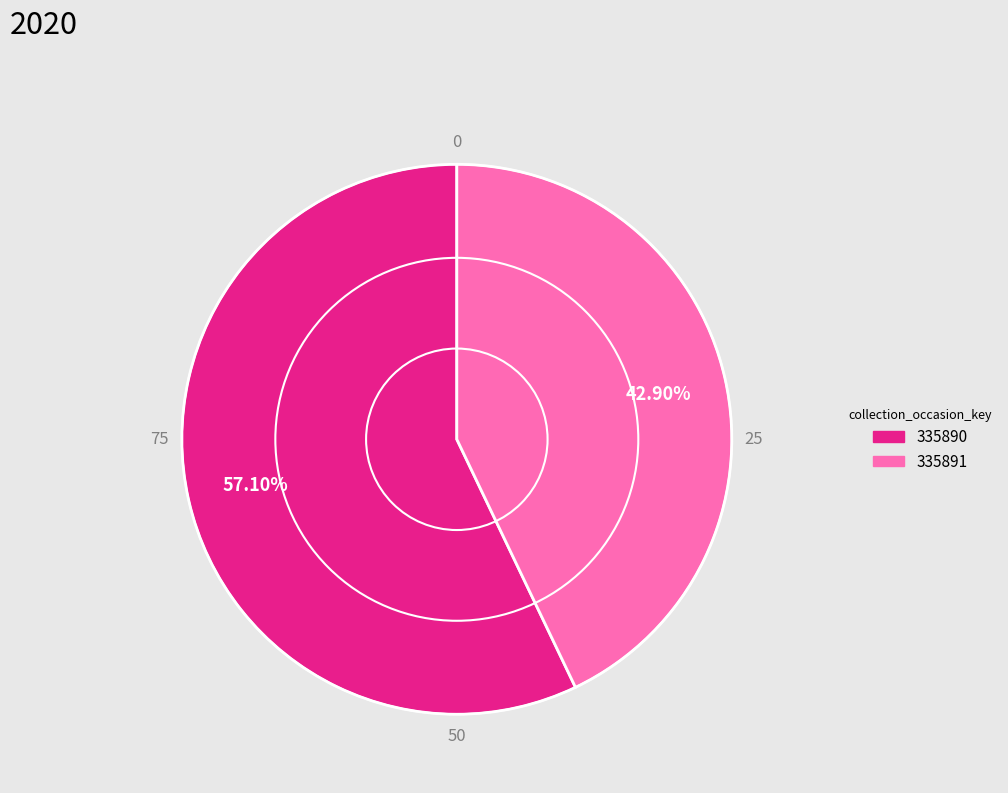

Between 335891 and 335890, which is larger?

335890